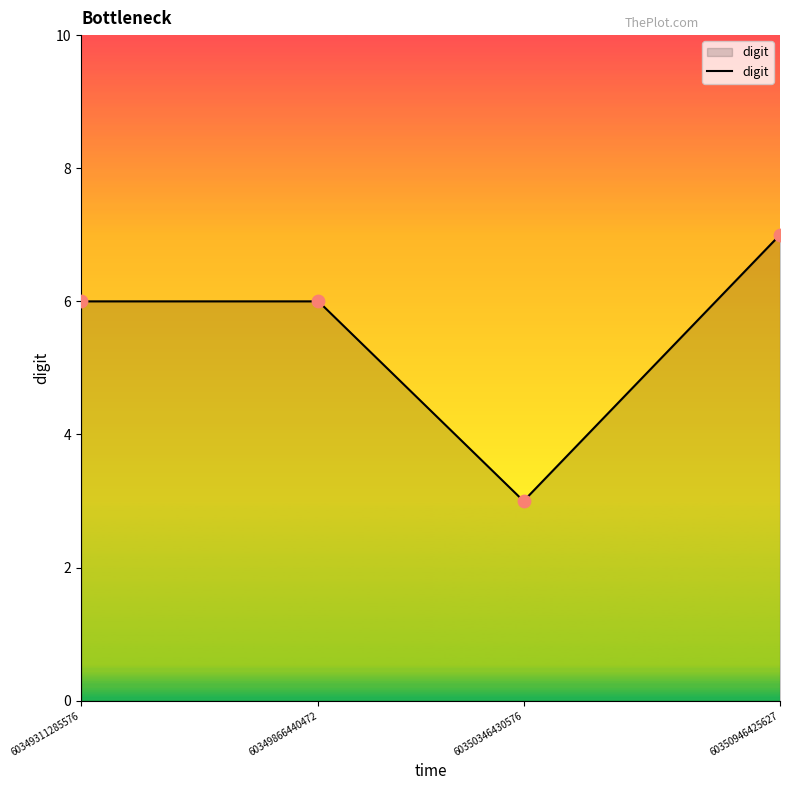

What is the change in value from 60349311285576 to 60350346430576?

-3